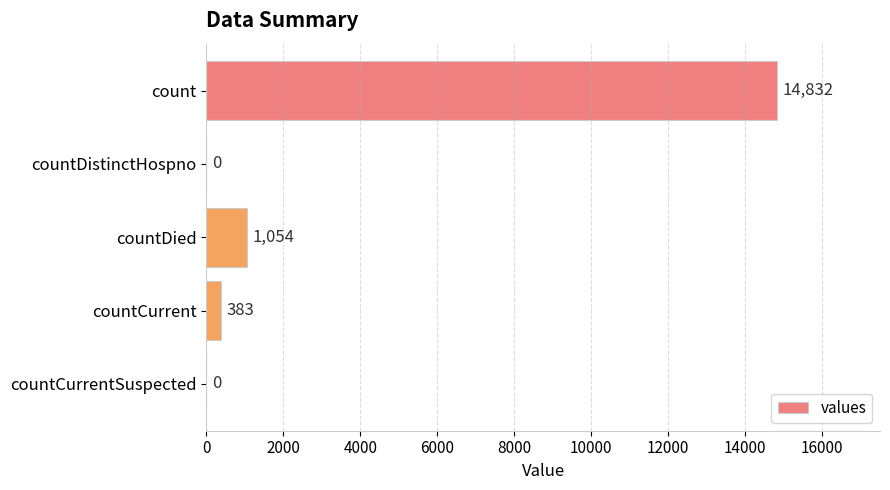

Read the value at count, to the nearest 50.

14850